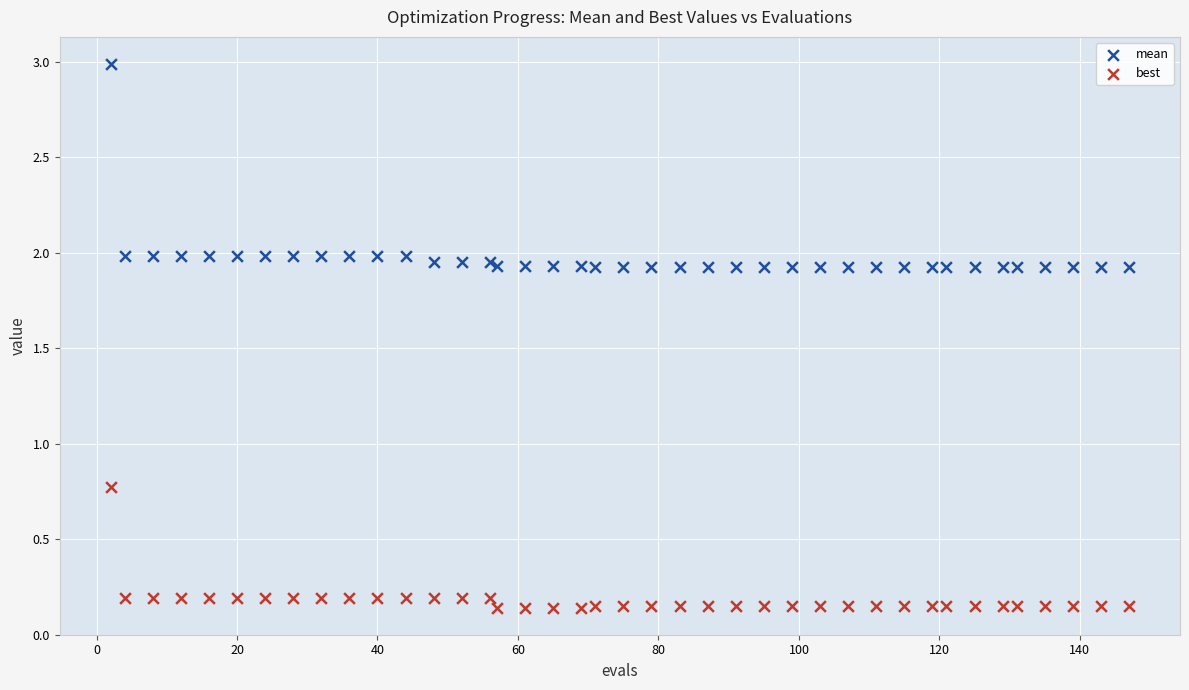

Across all series, what Y value is closest to 1?

0.8